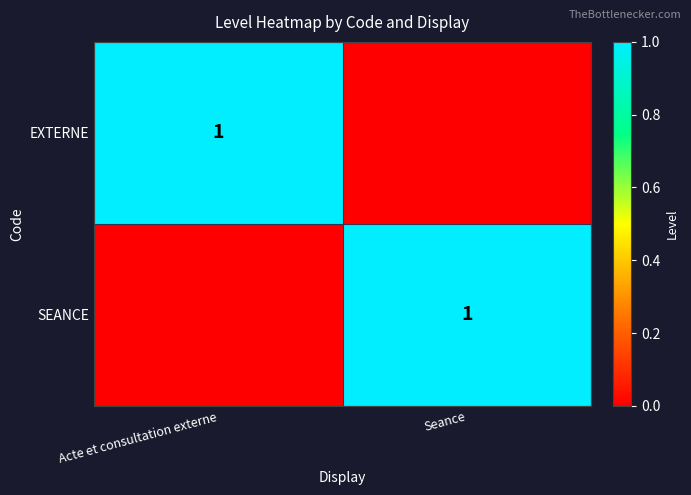

True or false: SEANCE has a value of 1 at Acte et consultation externe.

False